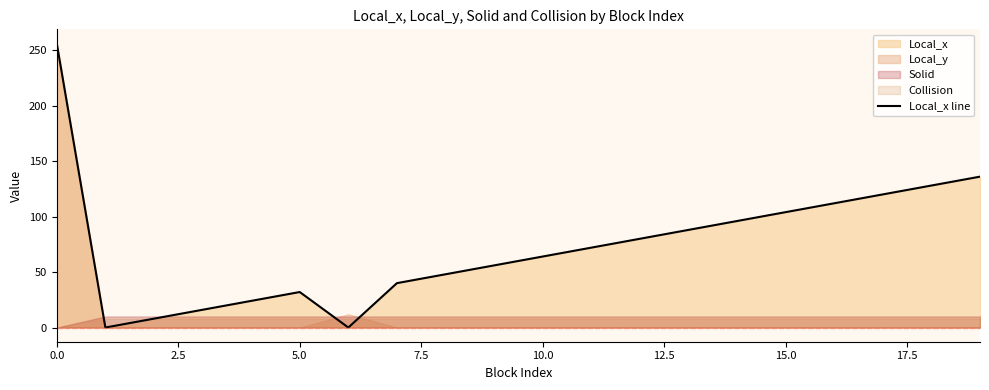

The Local_x line series shows 142 at 0.0. True or false?

False